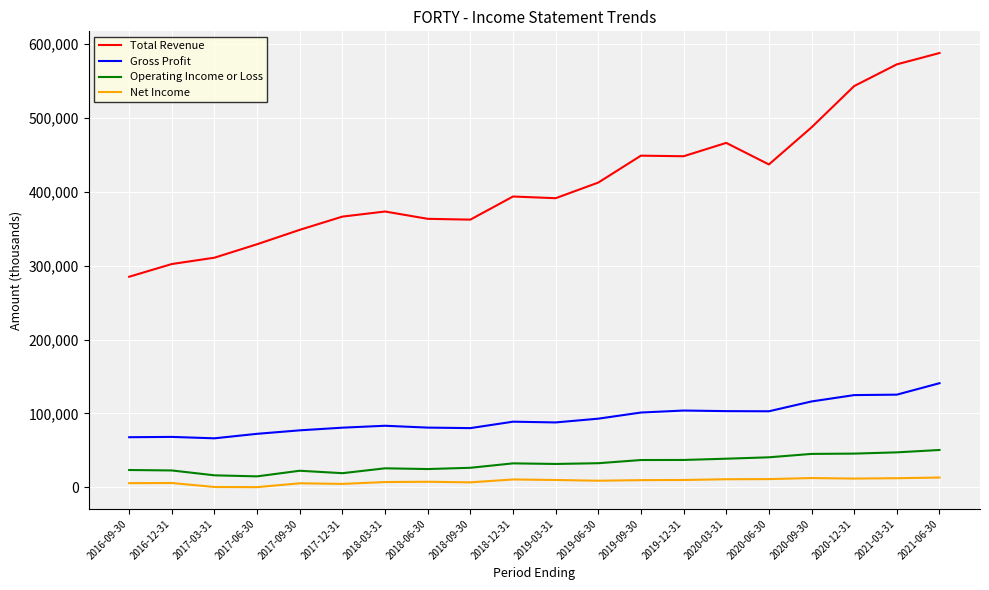

What is the difference between the highest and lowest values at 2018-09-30?

355600